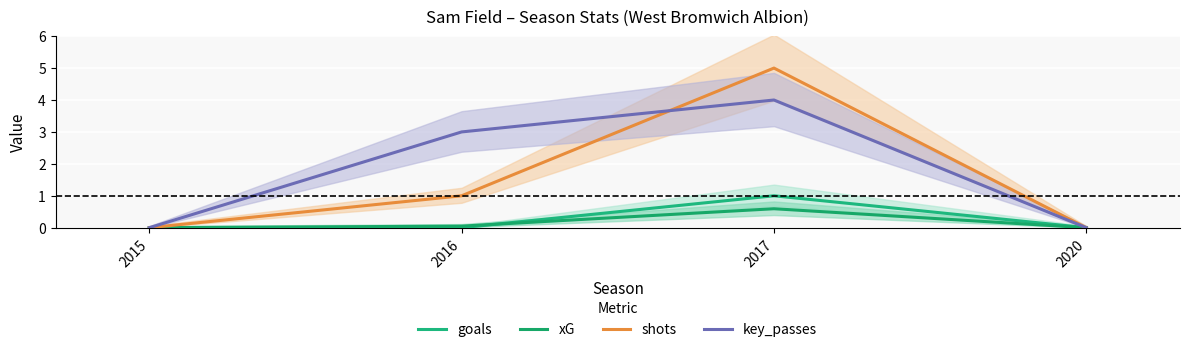

True or false: shots and xG intersect in this chart.

False